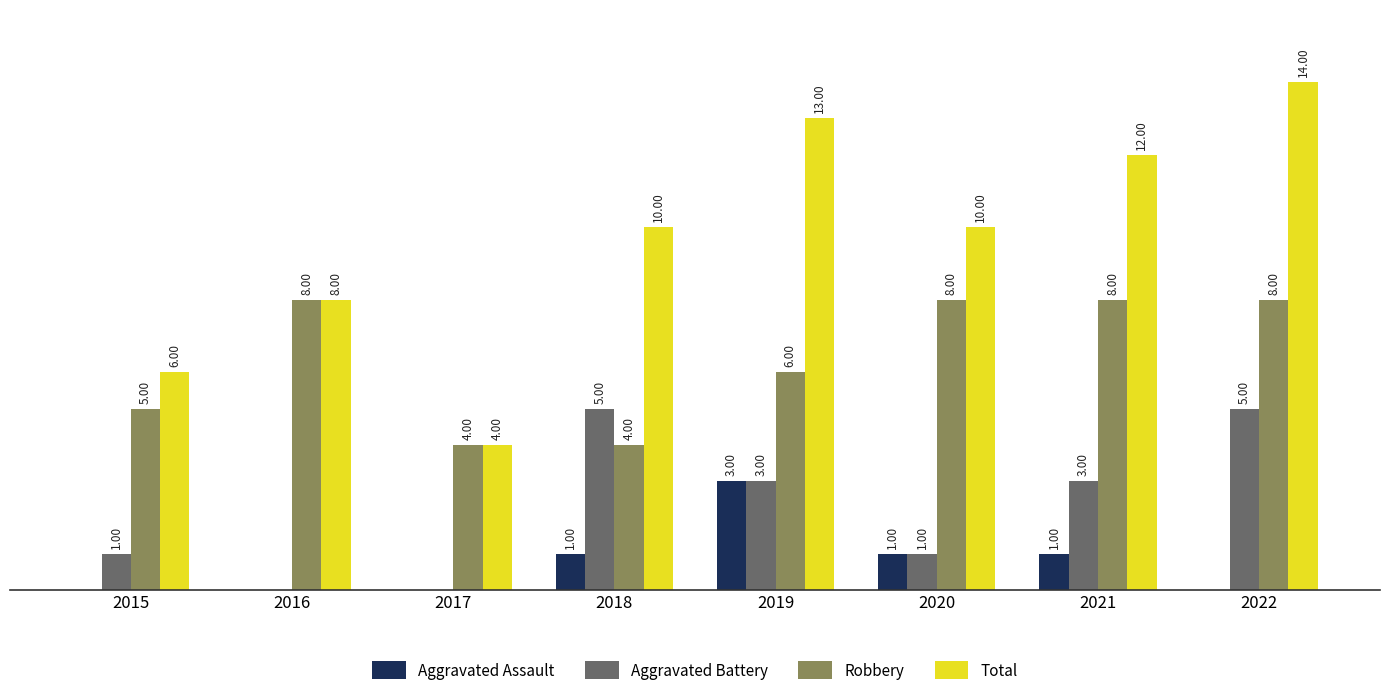

Are the bars horizontal?

No